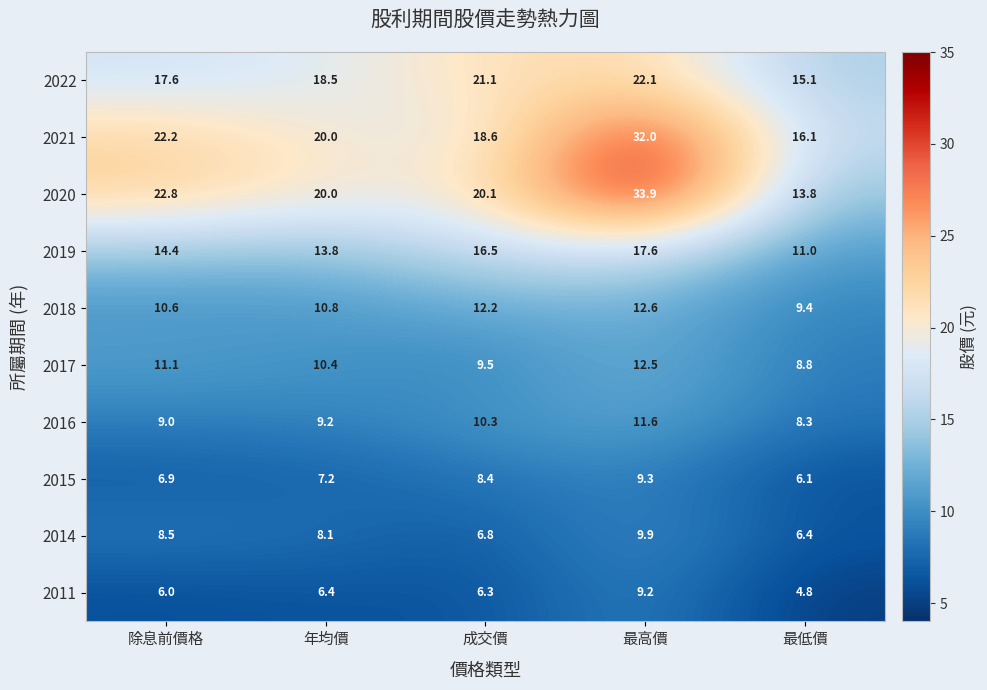

Which series has the largest total across all categories?

2020